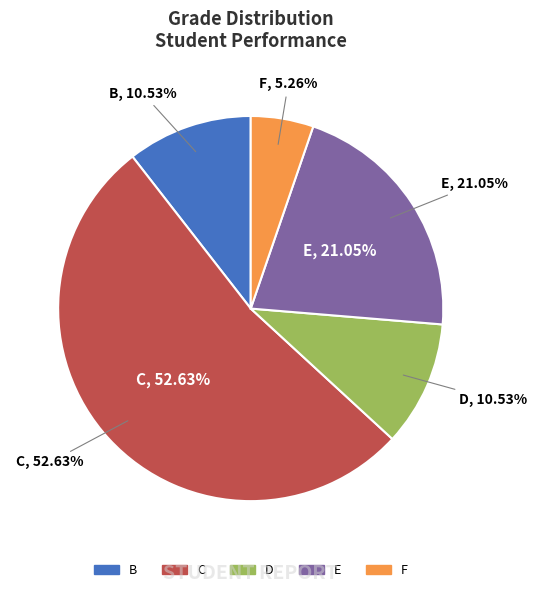

Approximately how many times larger is the value at B compared to D?

1.0